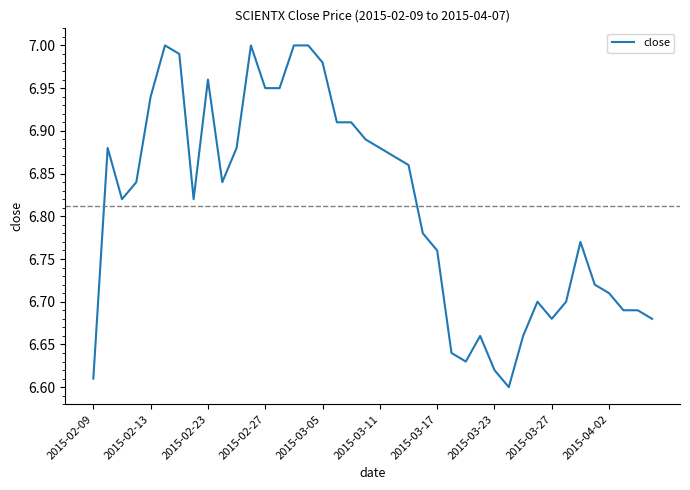

What is the difference between the maximum and minimum values?

0.4